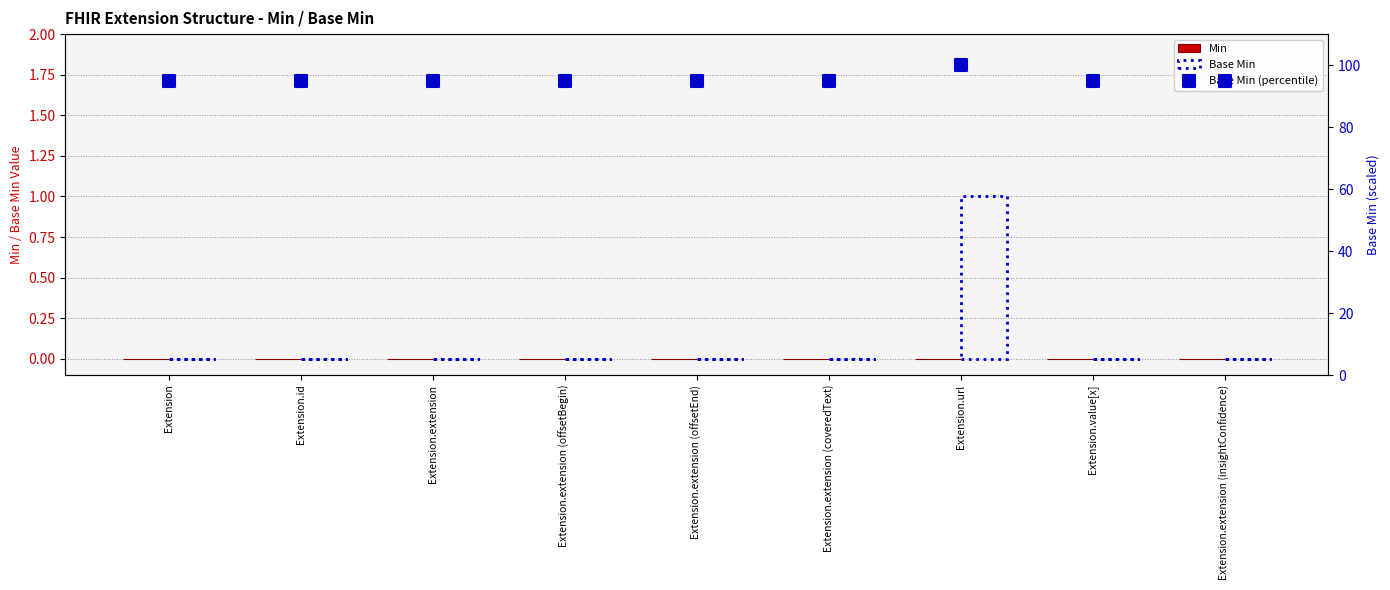

Which series reaches the maximum Y coordinate?

Base Min (percentile)